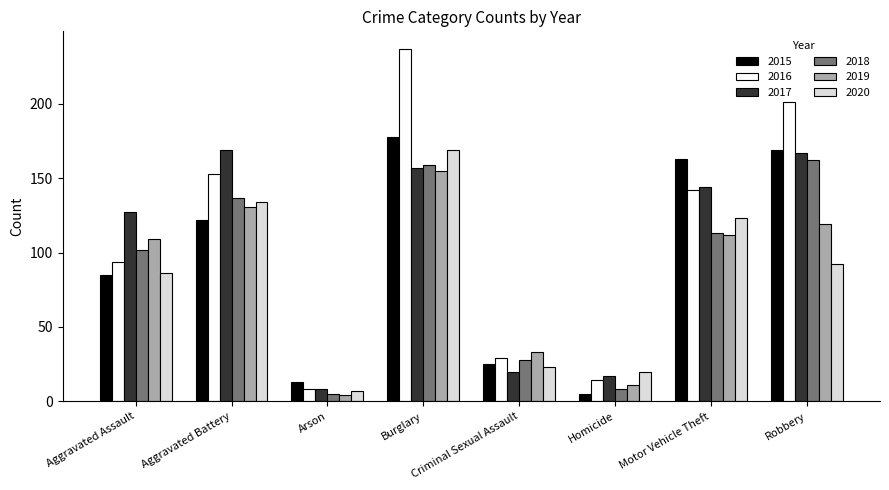

What is the maximum value shown in the chart?

237